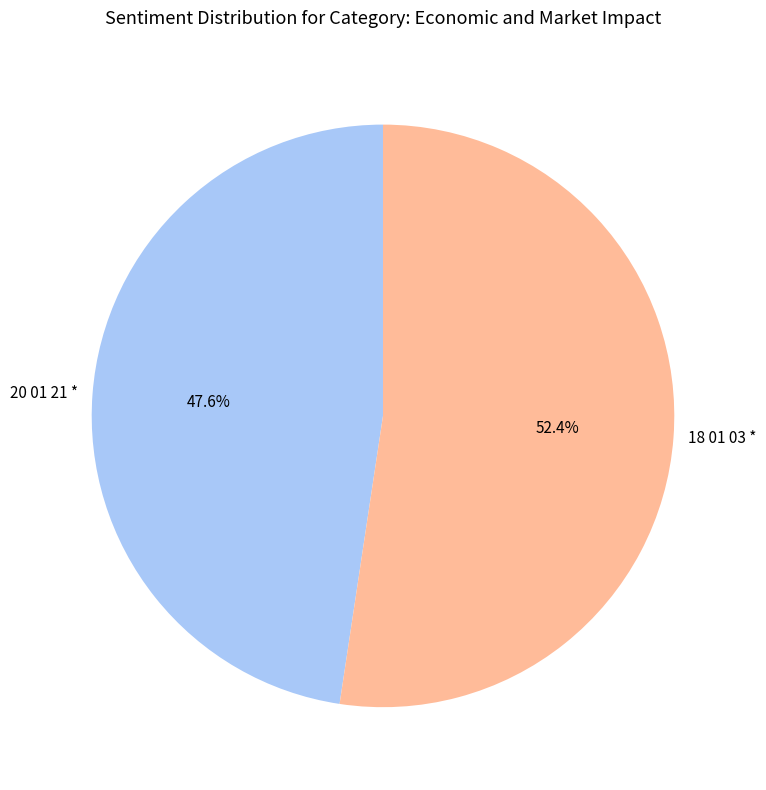

Is it true that 20 01 21 * is 55% of the pie?

False